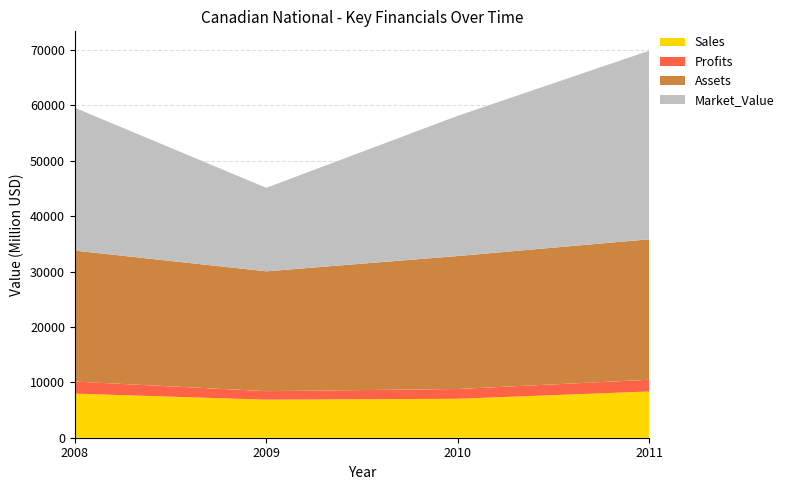

Reading right to left, list all the values displayed in this chart.

Sales: 8350.0	7030.0	6870.0	7960.0
Profits: 2117.4	1770.0	1540.0	2180.0
Assets: 25367.0	24010.0	21640.0	23650.0
Market_Value: 34057.0	25320.0	15080.0	25790.0